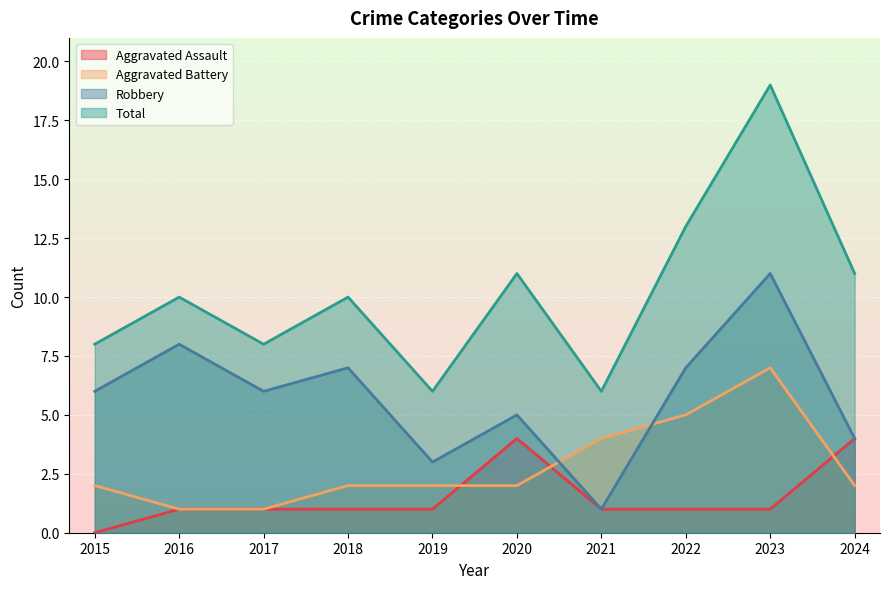

What is the highest value of the Robbery series?

11